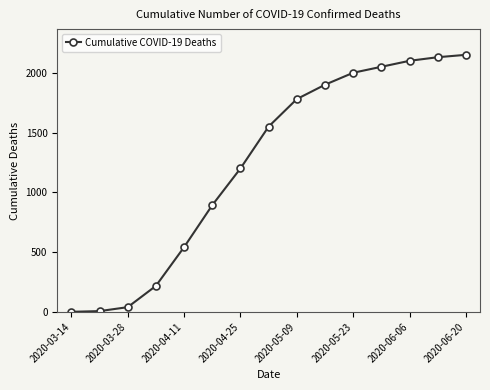

Is this an area chart (filled region under the line)?

No